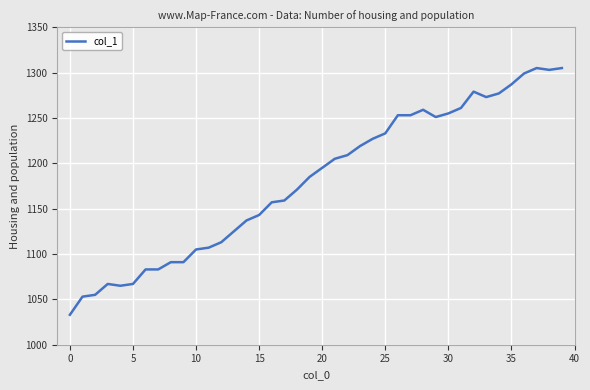

What is the greatest value displayed?

1305